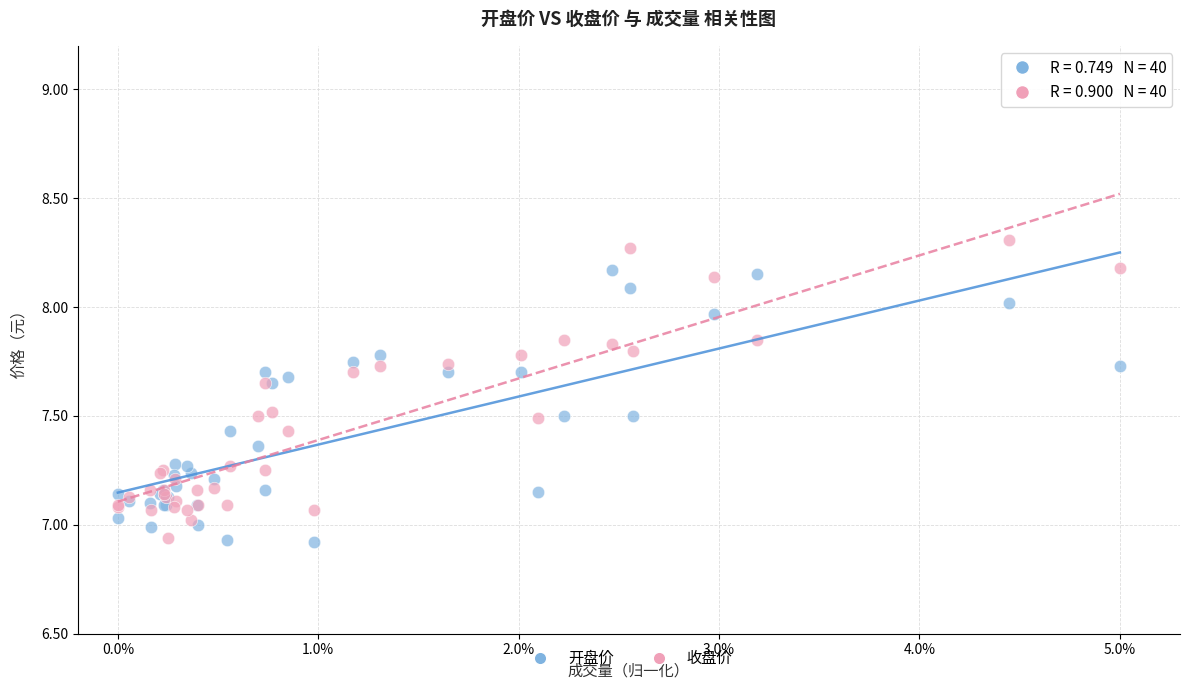

What are all the series names shown in the legend?

开盘价, 收盘价